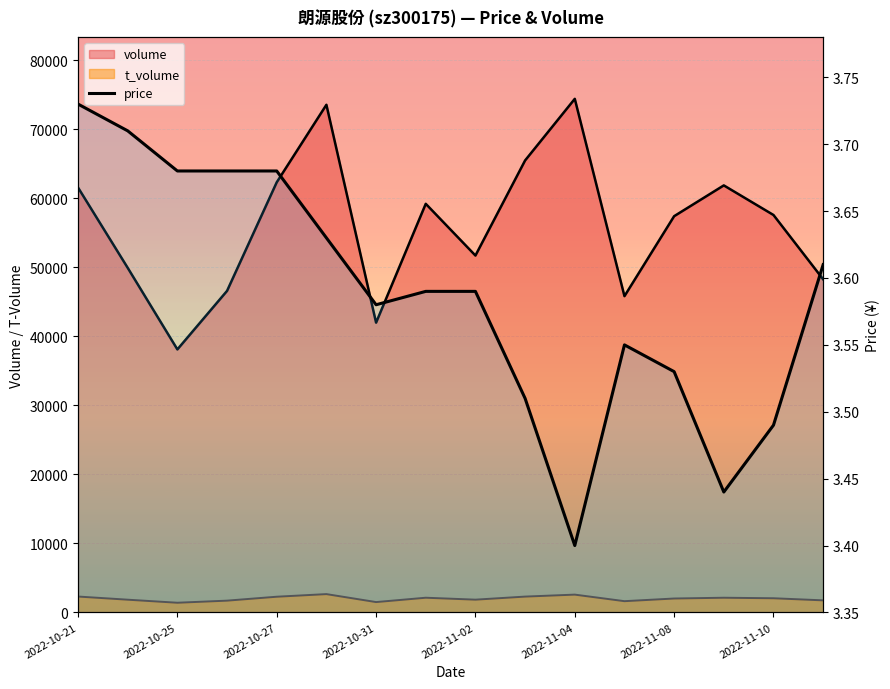

At which category does the chart reach its peak across all series?

2022-10-21